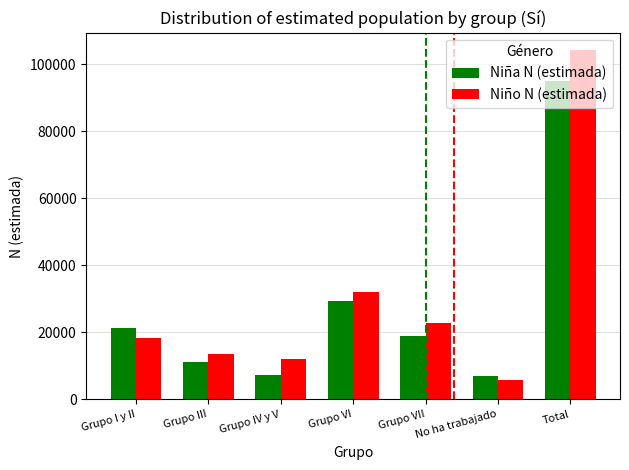

Which series has the largest range (max minus min)?

Niño N (estimada)